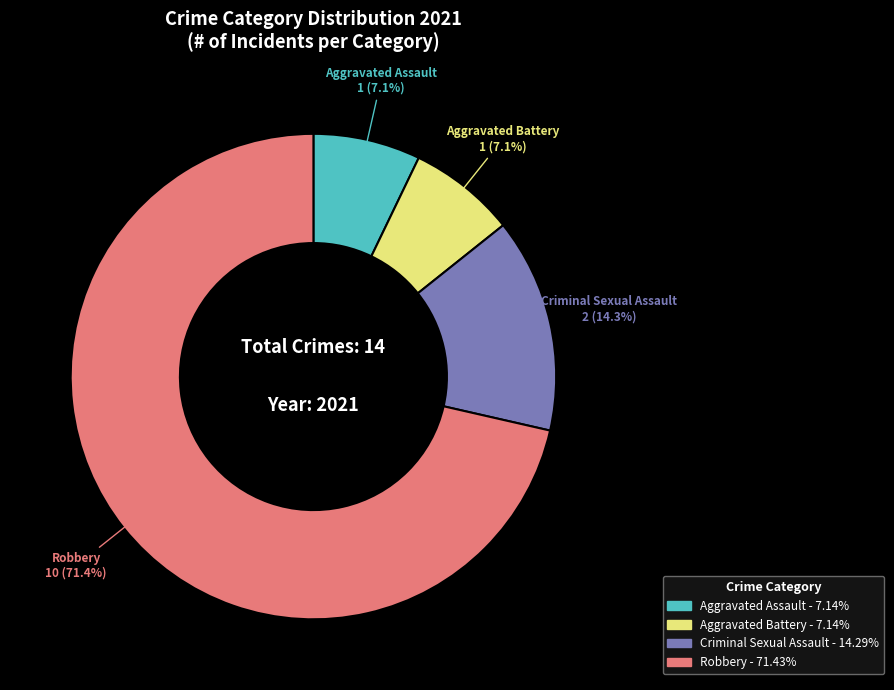

Is there any slice that represents more than half of the pie?

Yes